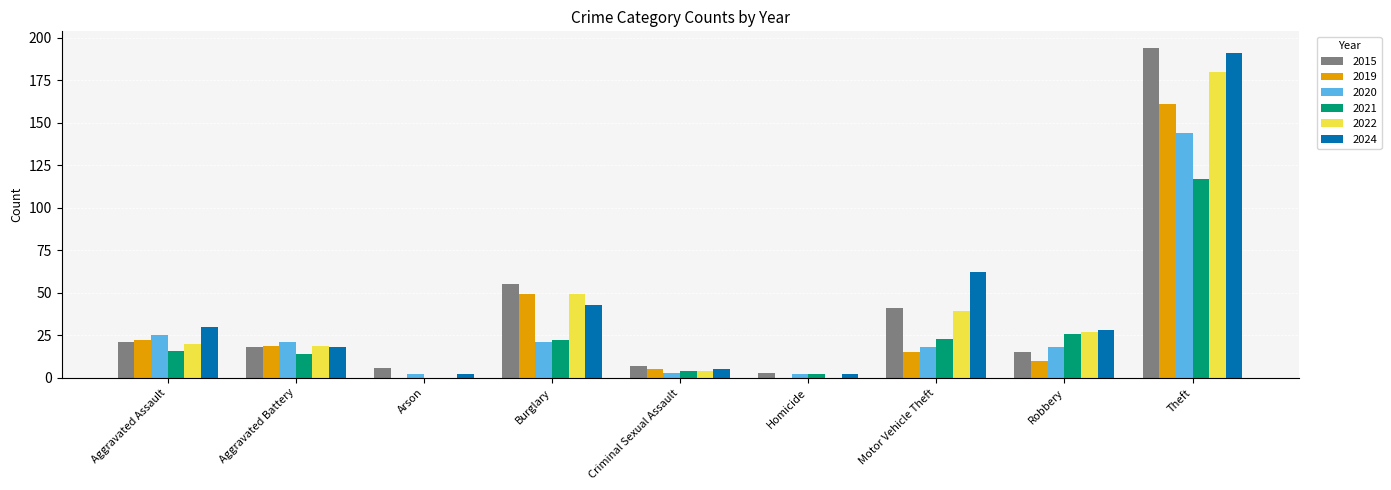

Reading left to right, list all the values displayed in this chart.

2015: 21	18	6	55	7	3	41	15	194
2019: 22	19	0	49	5	0	15	10	161
2020: 25	21	2	21	3	2	18	18	144
2021: 16	14	0	22	4	2	23	26	117
2022: 20	19	0	49	4	0	39	27	180
2024: 30	18	2	43	5	2	62	28	191